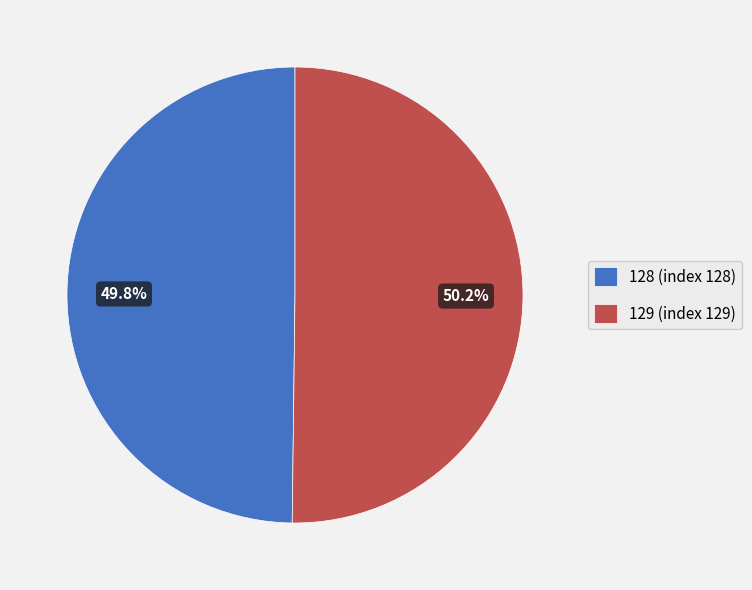

The 128 slice represents 43% of the pie. True or false?

False